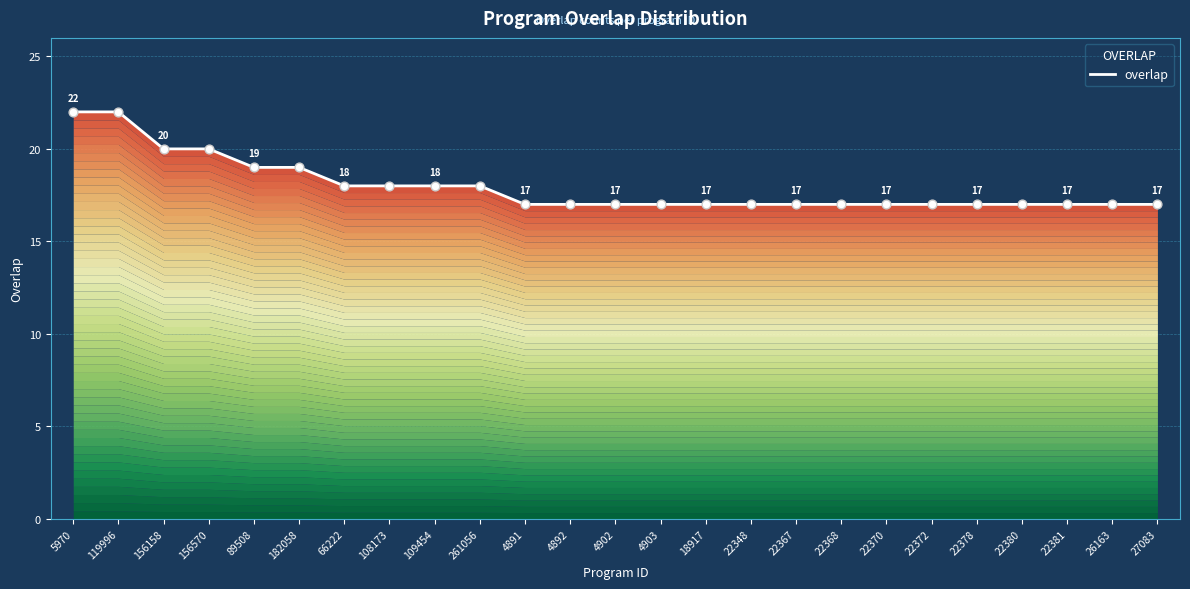

What is the ratio of the value at 66222 to the value at 4902?

1.1